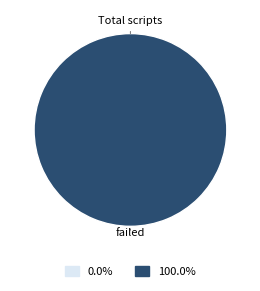

Rank the categories by value from highest to lowest.

Total scripts failed, Total scripts passed